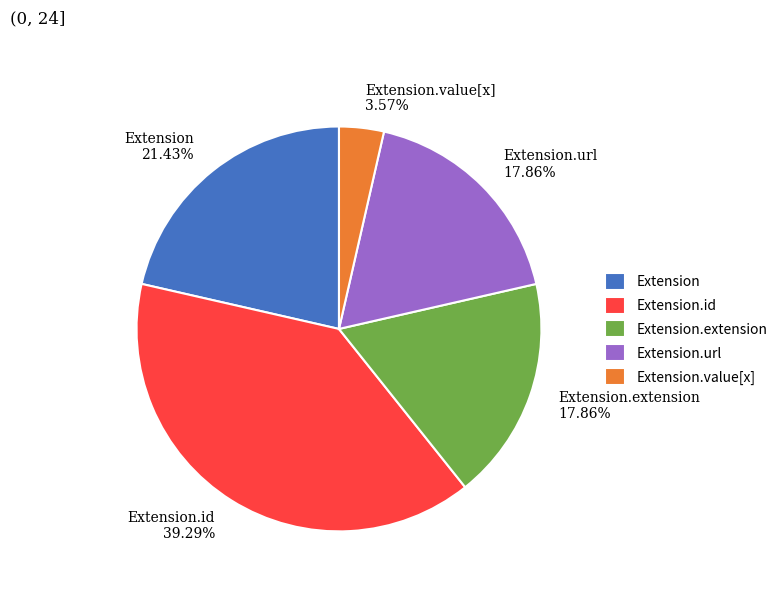

Is Extension.extension the majority of the pie?

No